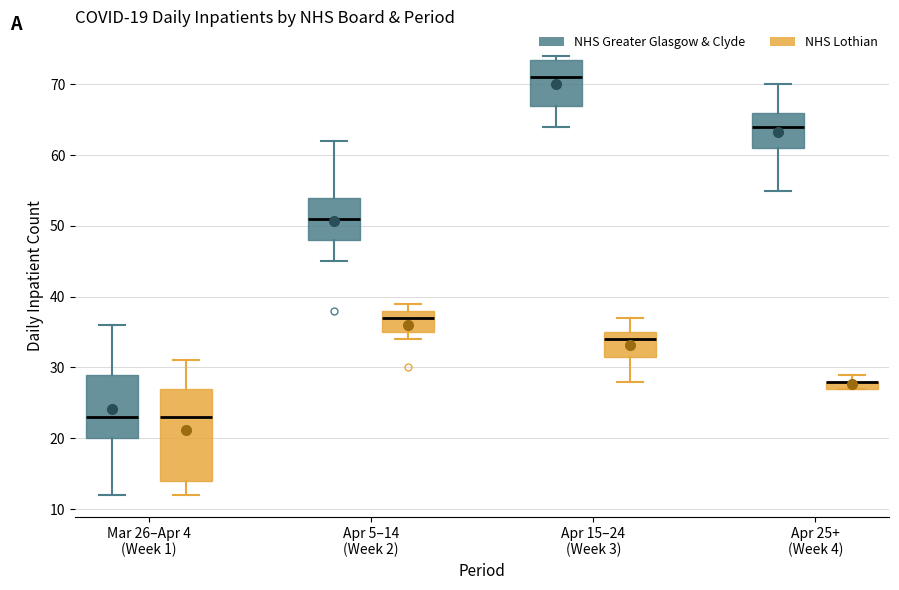

Comparing the boxes themselves (not the whiskers), which one is the tallest?

Mar 26–Apr 4 (Week 1) (NHS Lothian)